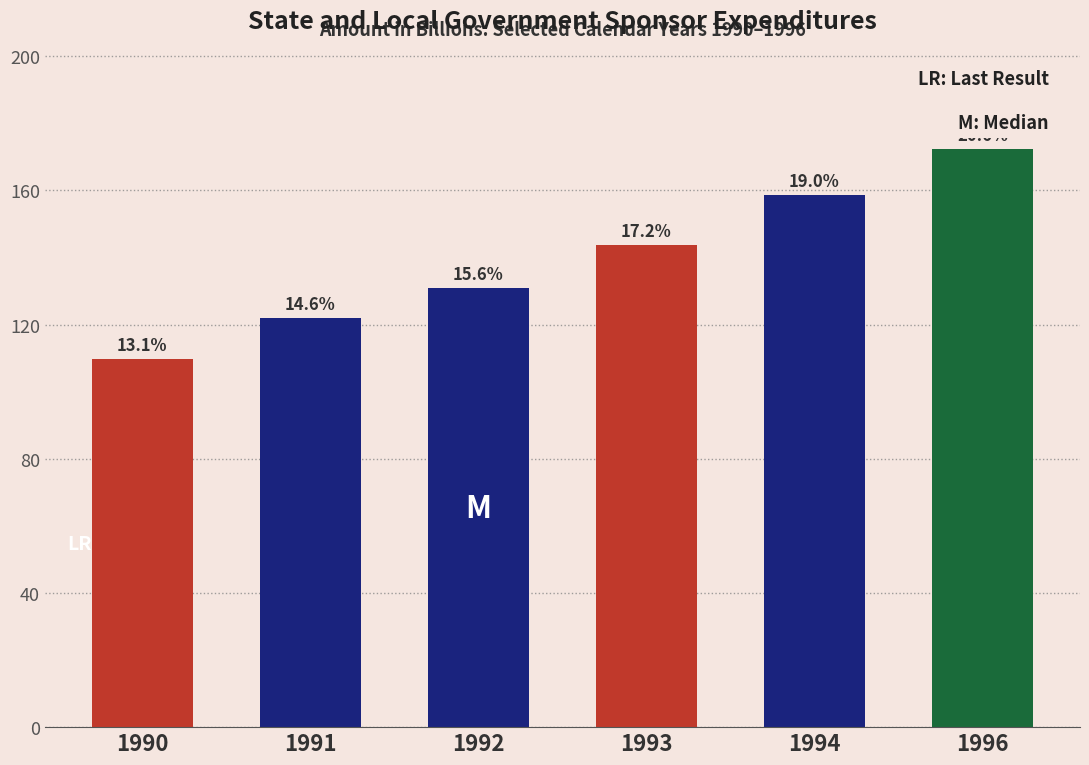

Which has a higher value, 1990 or 1996?

1996